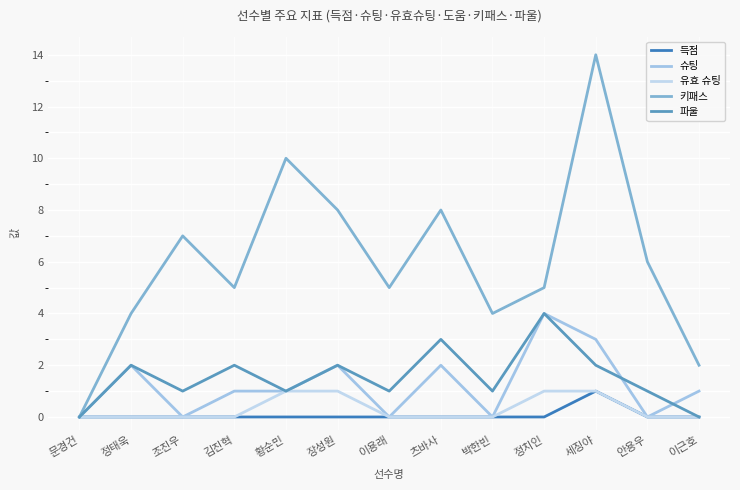

The value of 키패스 at 장성원 is 2. True or false?

False